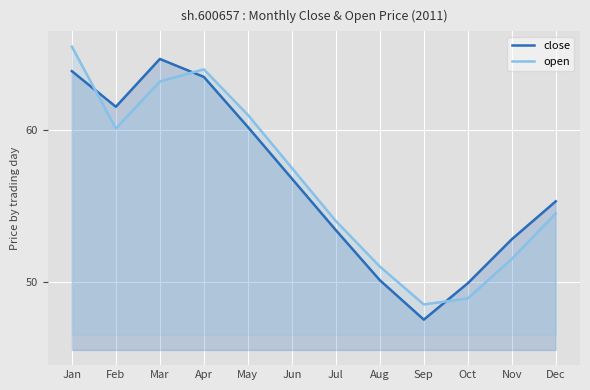

What is the minimum value shown in the chart?

47.5